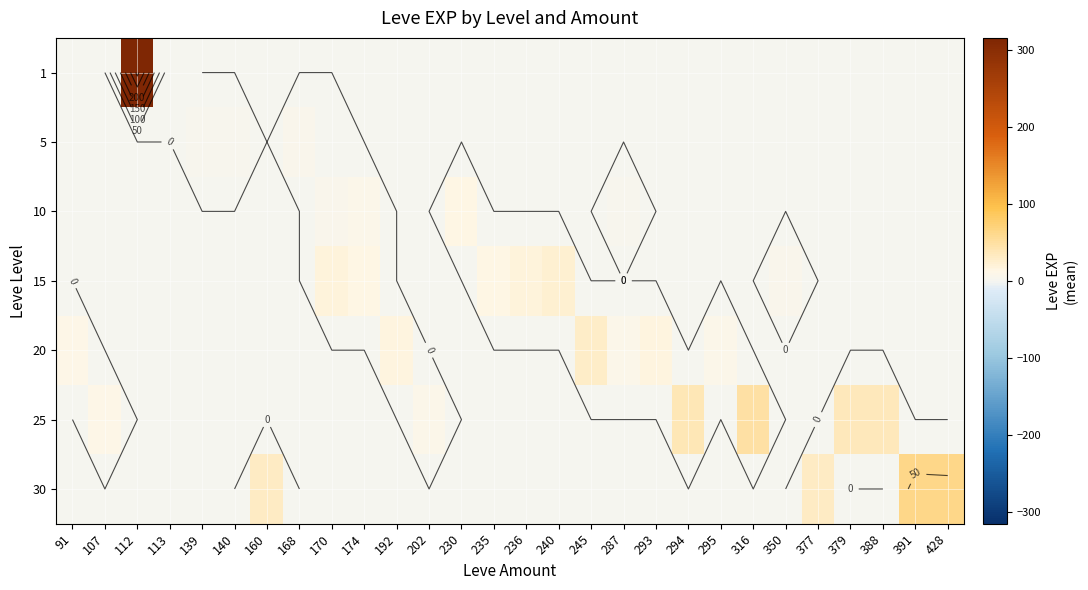

The value of 25 at 139 is 19.8. True or false?

False